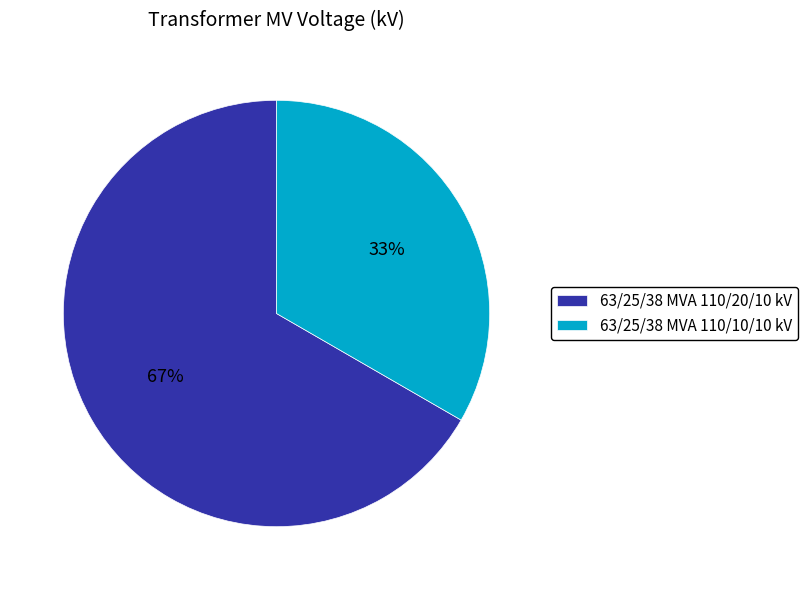

Is there any slice that represents more than half of the pie?

Yes